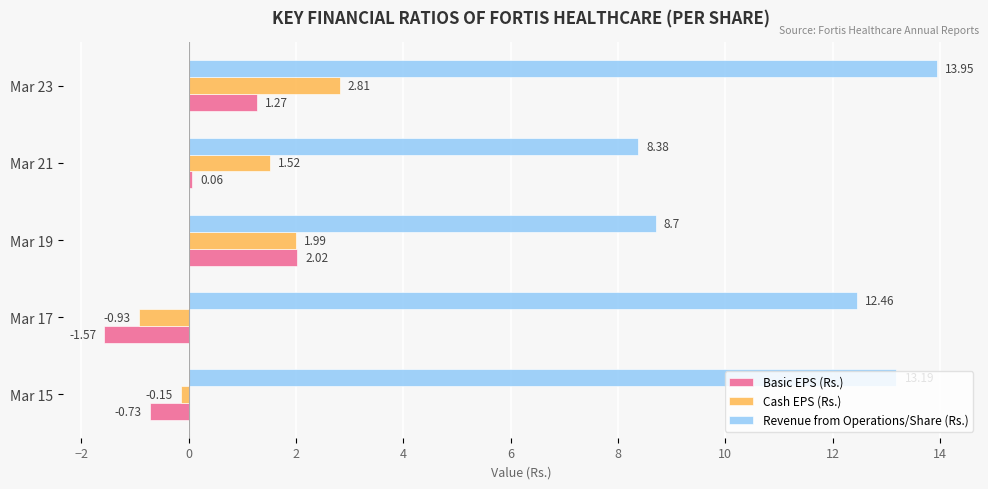

What is the average value of the Cash EPS (Rs.) series?

1.0